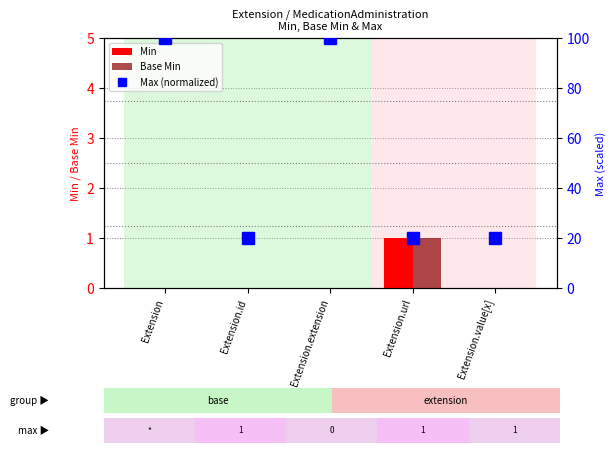

Reading right to left, what are all the values shown in this chart?

Min: 0	1	0	0	0
Base Min: 0	1	0	0	0
Max (normalized): 20	20	100	20	100